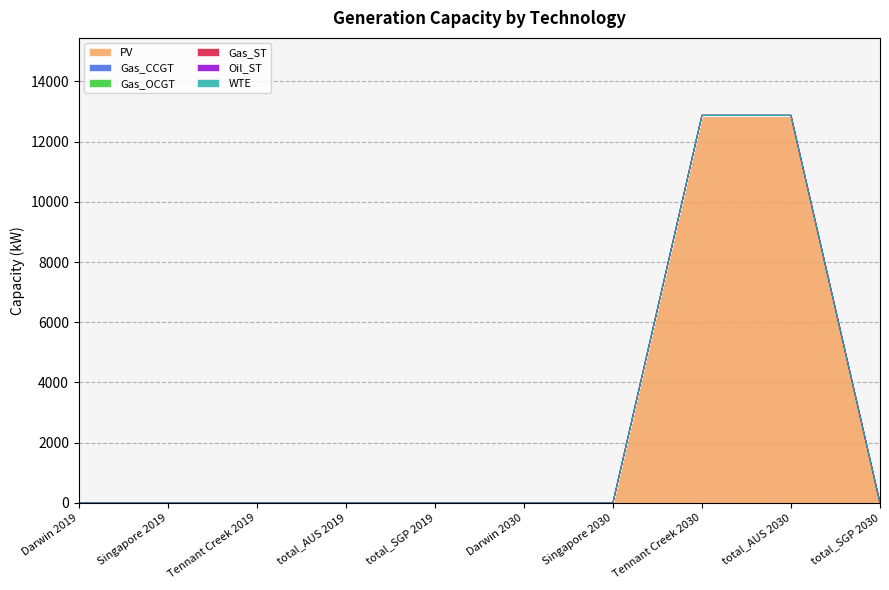

Is it true that WTE equals 0.0 at total_SGP 2030?

True